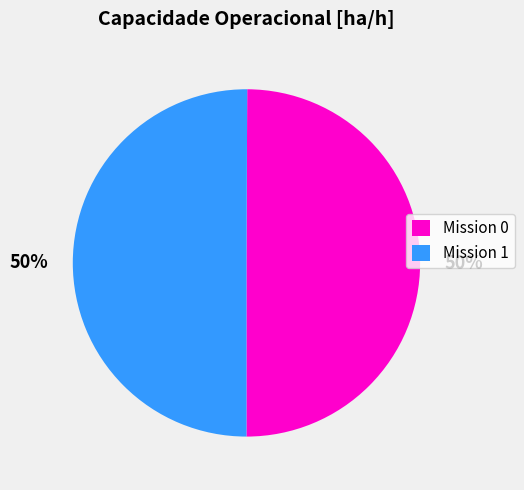

How many slices are in this pie chart?

2